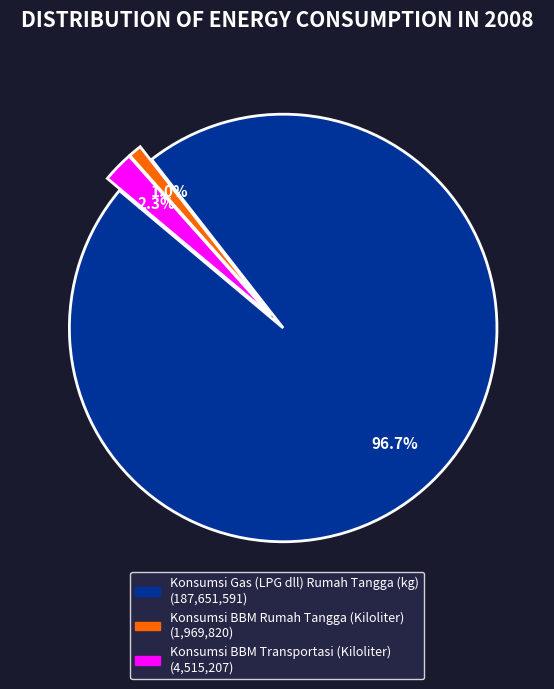

What is the total percentage of Konsumsi BBM Rumah Tangga (Kiloliter) and Konsumsi Gas (LPG dll) Rumah Tangga (kg)?

97.7%